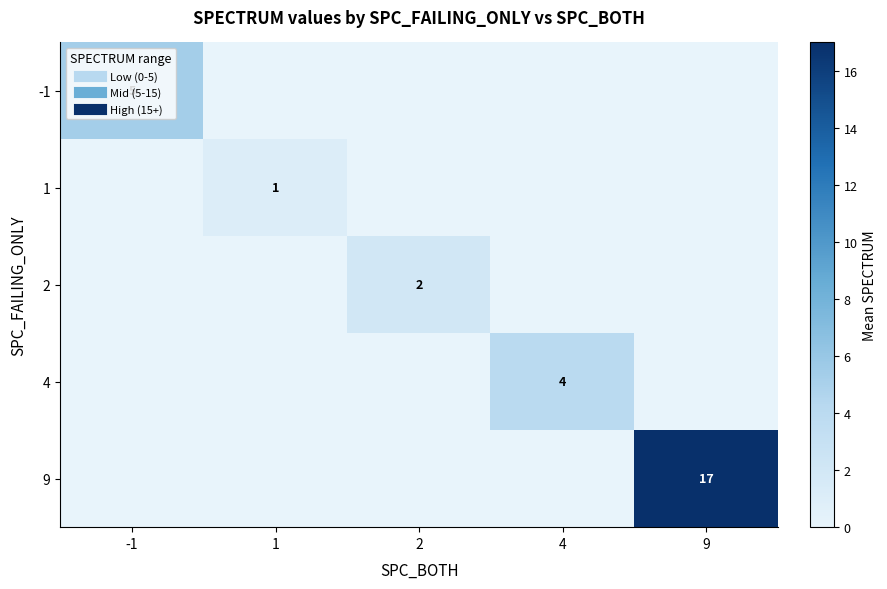

How many 4 values are between 0 and 1?

4